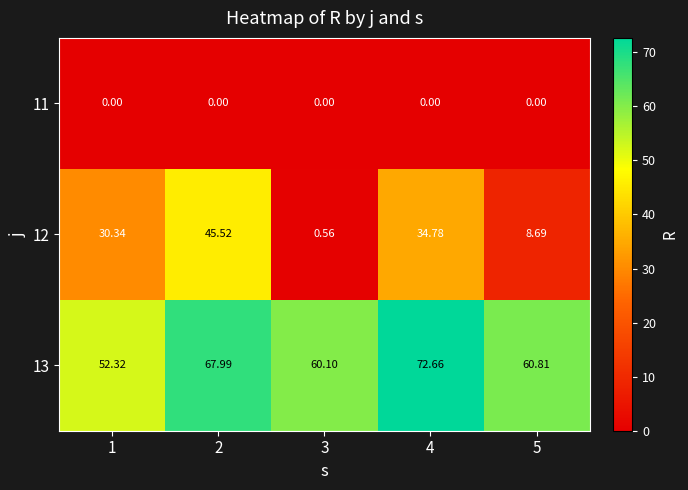

Is the value of 12 at 2 greater than the value of 11 at 2?

Yes